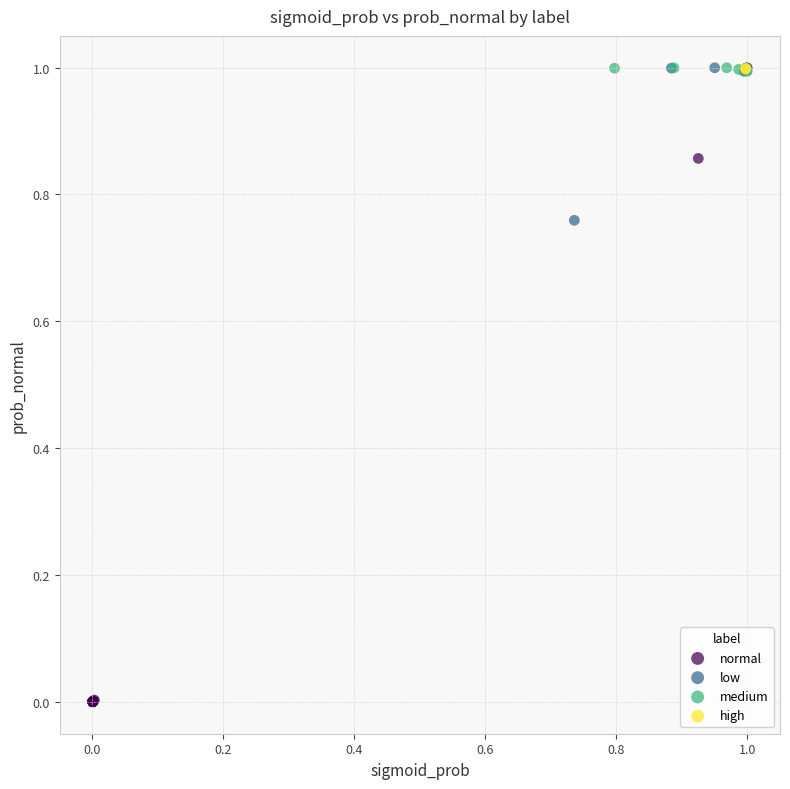

Which series reaches the minimum Y coordinate?

normal